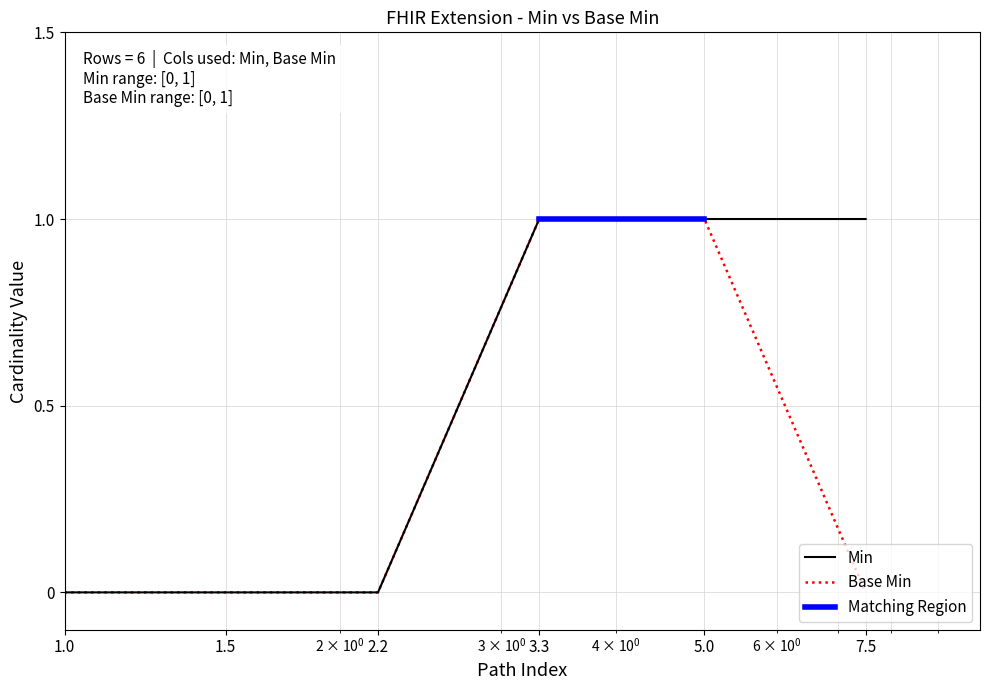

Which series has the largest total across all categories?

Min